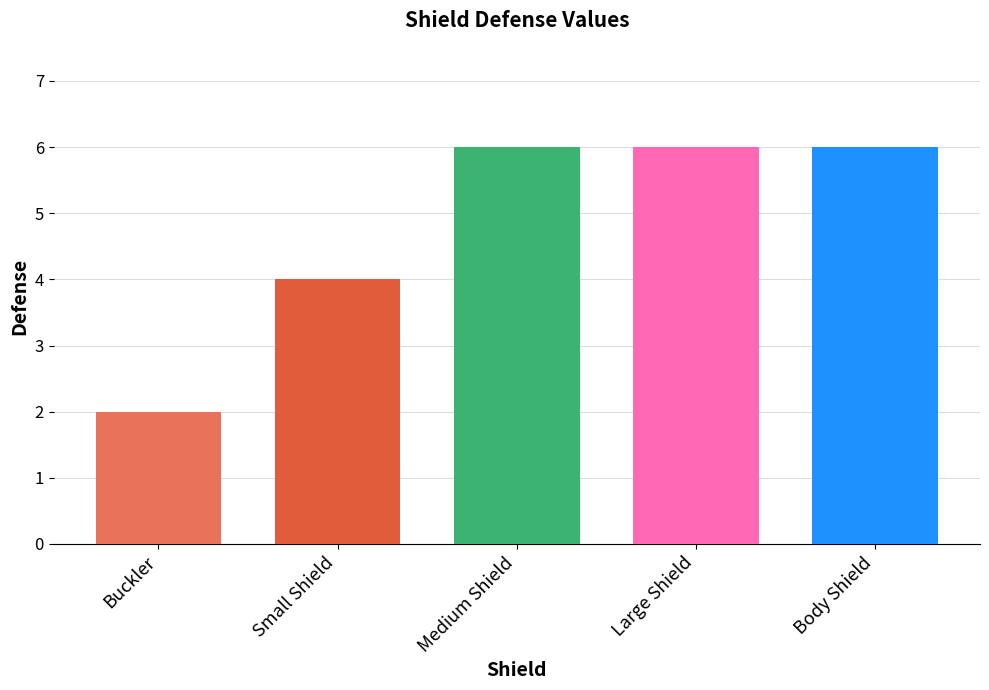

How many distinct data groups are displayed?

1